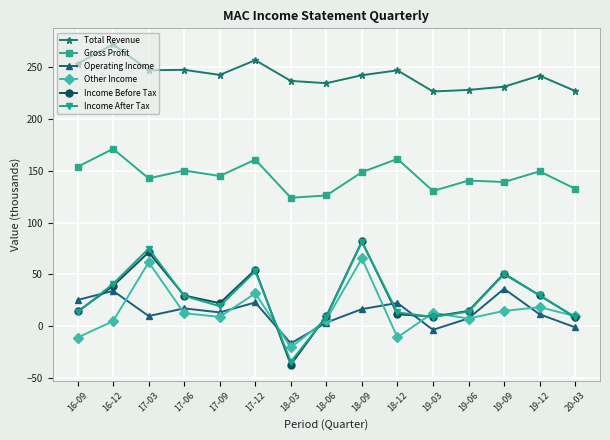

The value of Operating Income at 16-12 is 59.0. True or false?

False